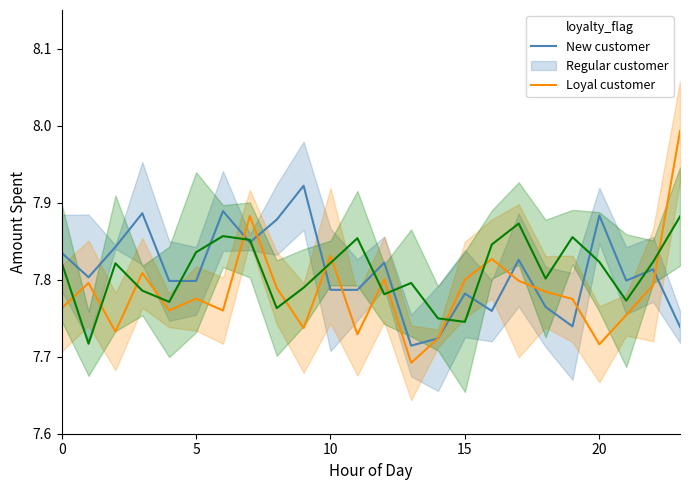

Rank the series by their maximum value, from highest to lowest.

col_4, col_1, col_2